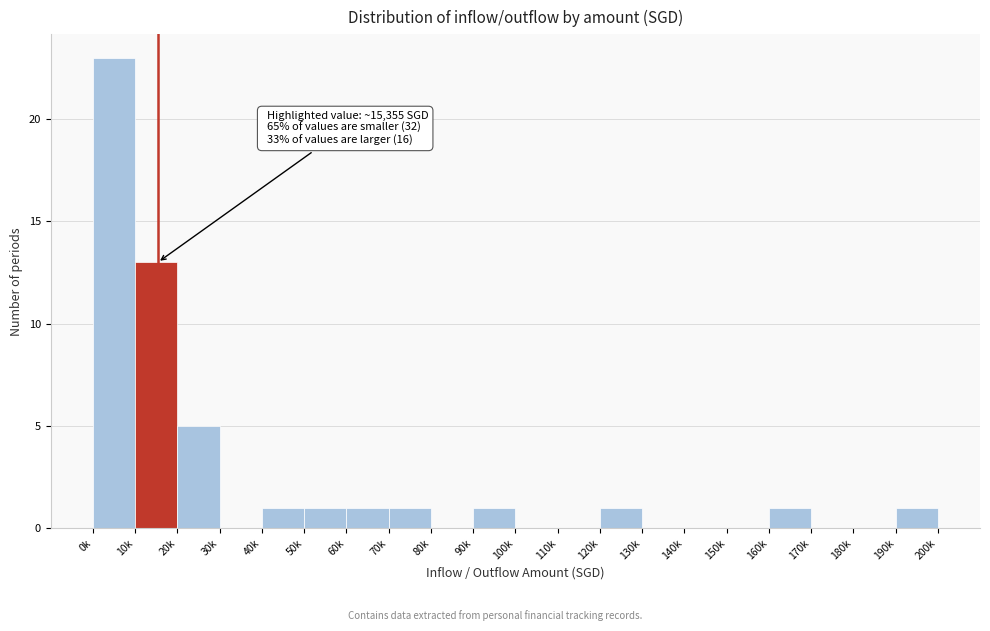

Reading left to right, extract all data points from this chart.

0k=23	10k=13	20k=5	30k=0	40k=1	50k=1	60k=1	70k=1	80k=0	90k=1	100k=0	110k=0	120k=1	130k=0	140k=0	150k=0	160k=1	170k=0	180k=0	190k=1